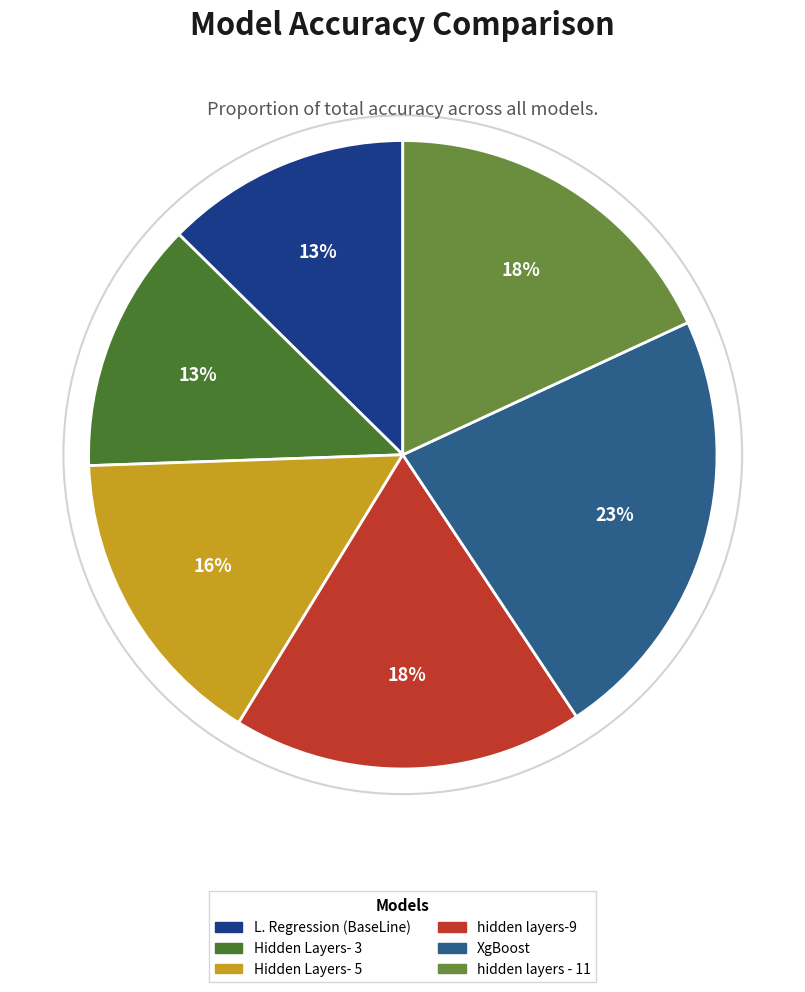

Which has a higher value, XgBoost or hidden layers - 11?

XgBoost